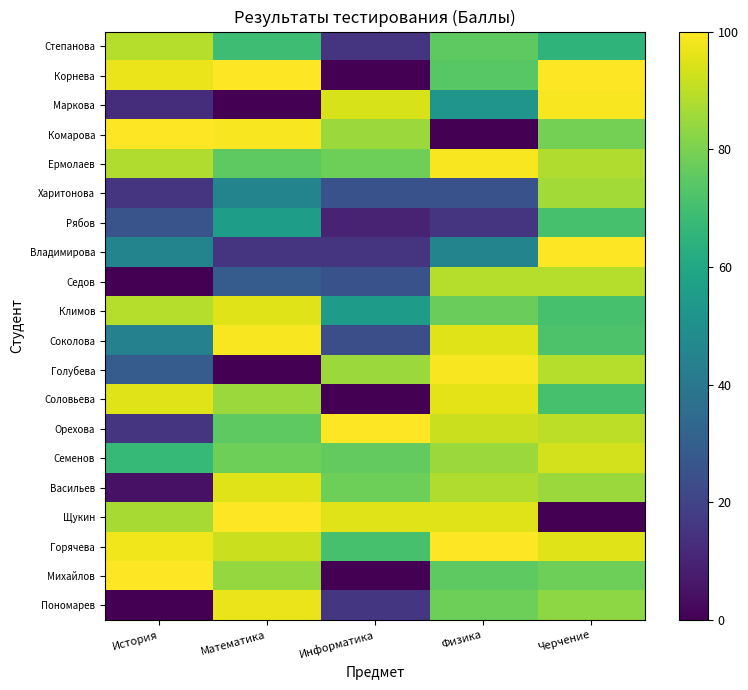

Which has a higher value, История or Информатика?

История